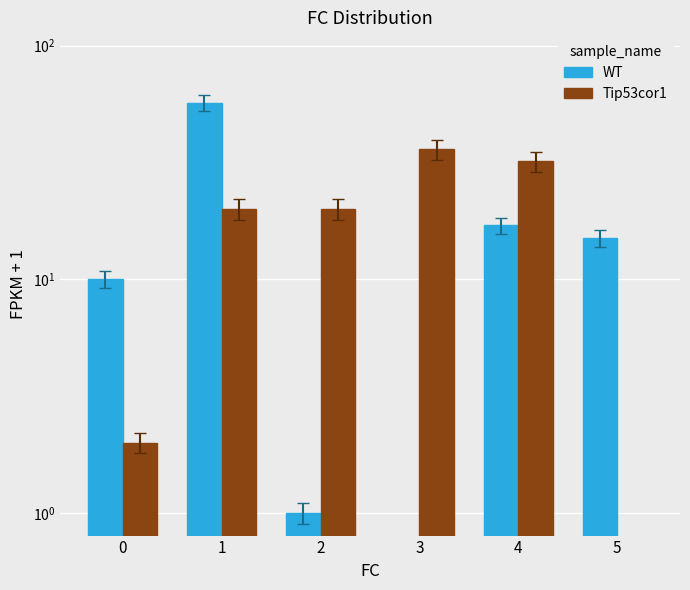

Rank the series by their maximum value, from highest to lowest.

WT, Tip53cor1